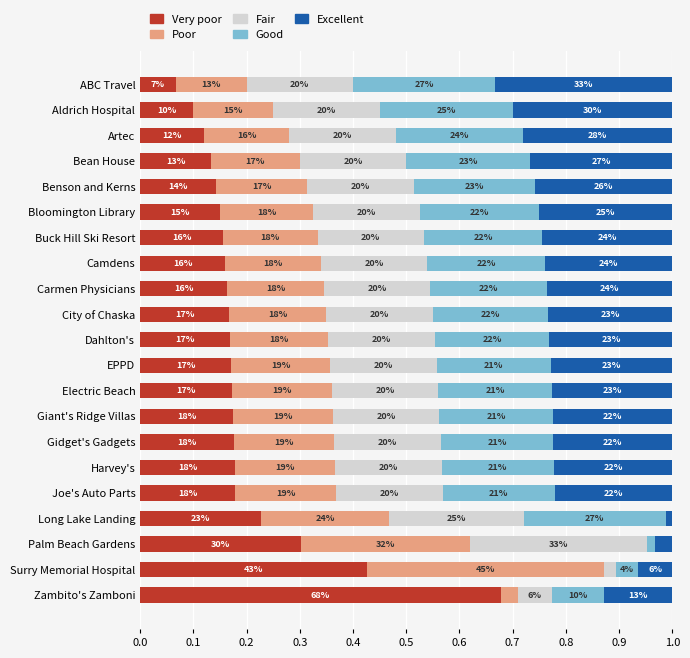

Which series has the widest spread of values?

Very poor